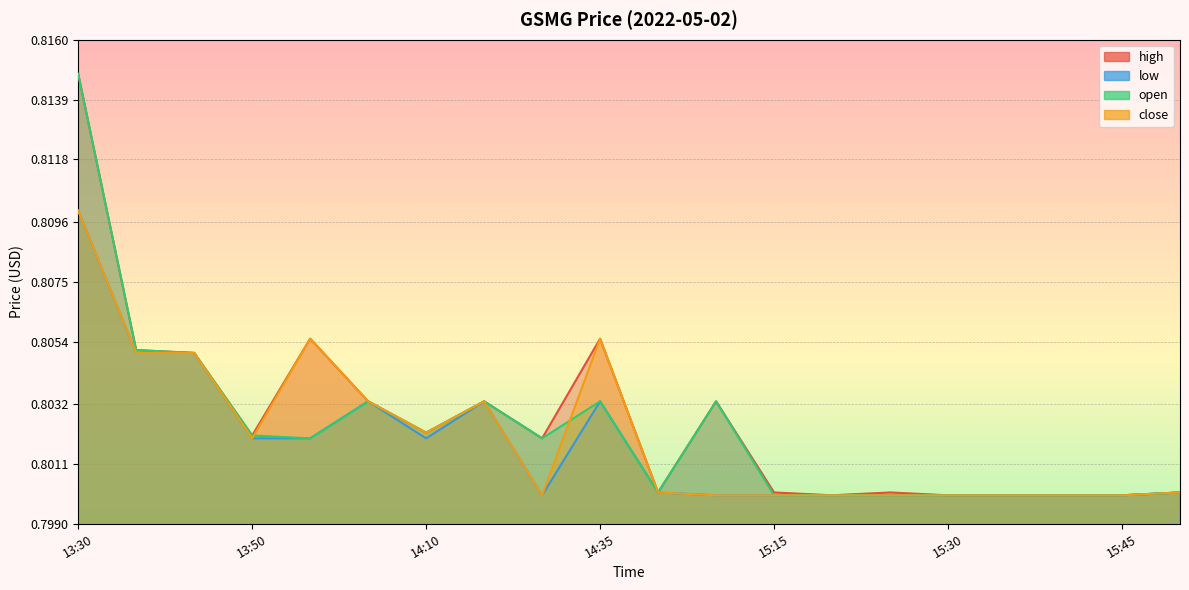

Which series has the widest spread of values?

high